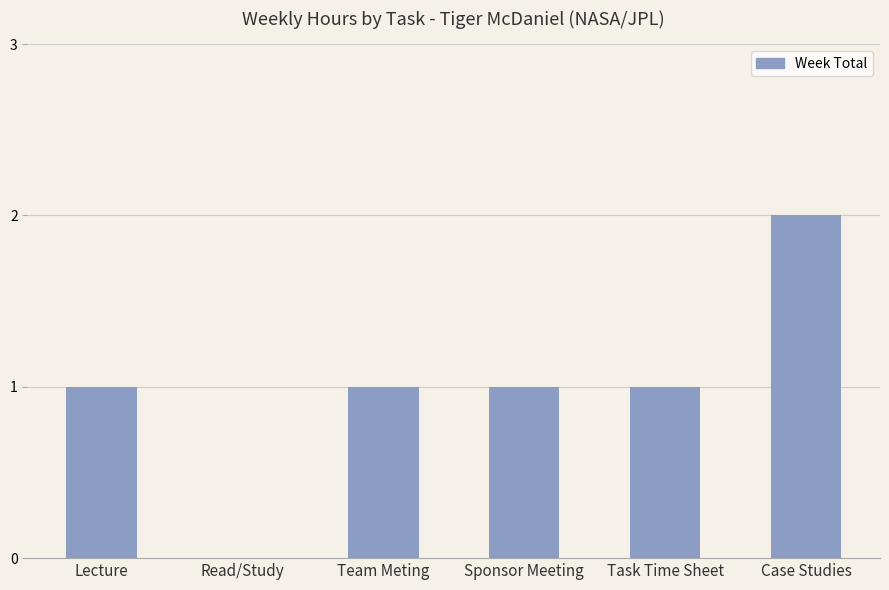

What is the maximum value shown in the chart?

2